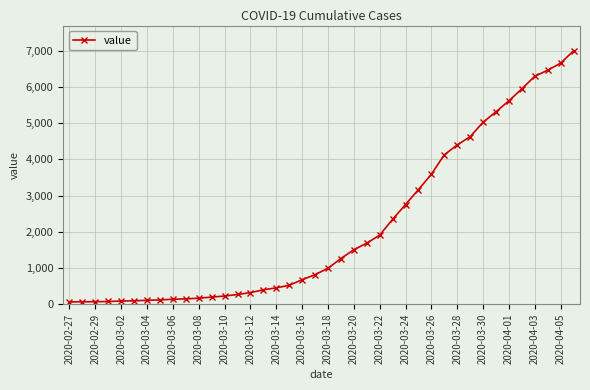

What is the difference between the maximum and second lowest values?

6927